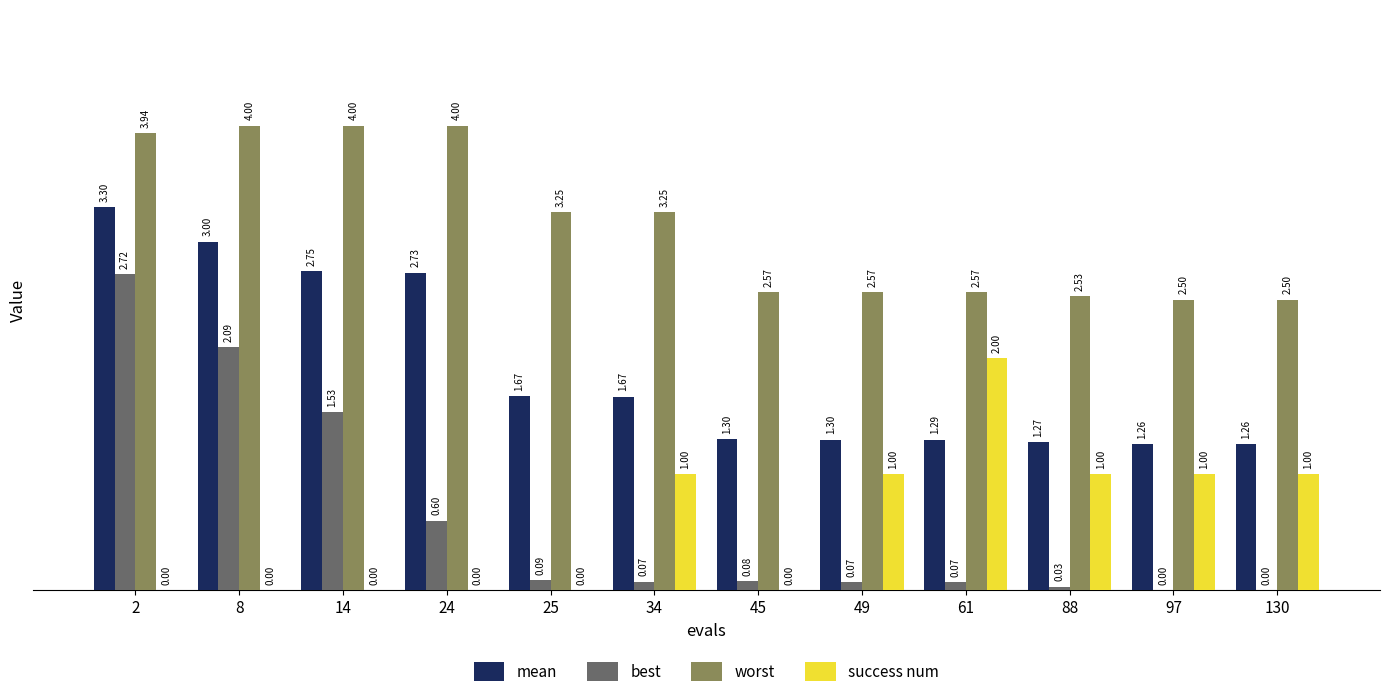

What is the total value across all series at 2?

10.0